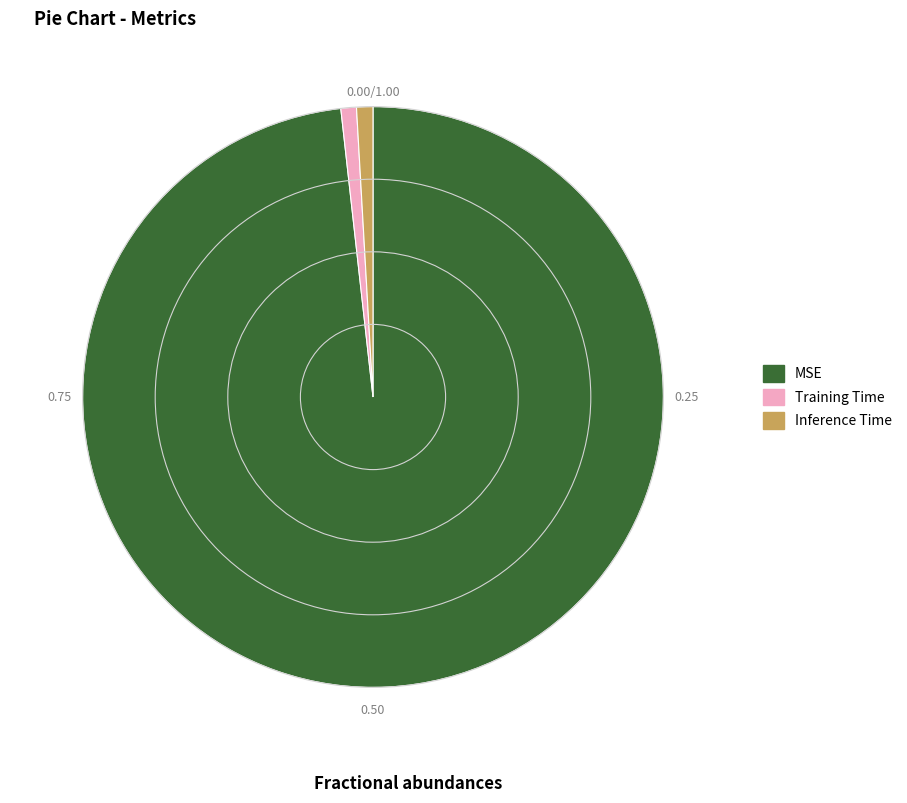

Is it true that MSE is 93% of the pie?

False